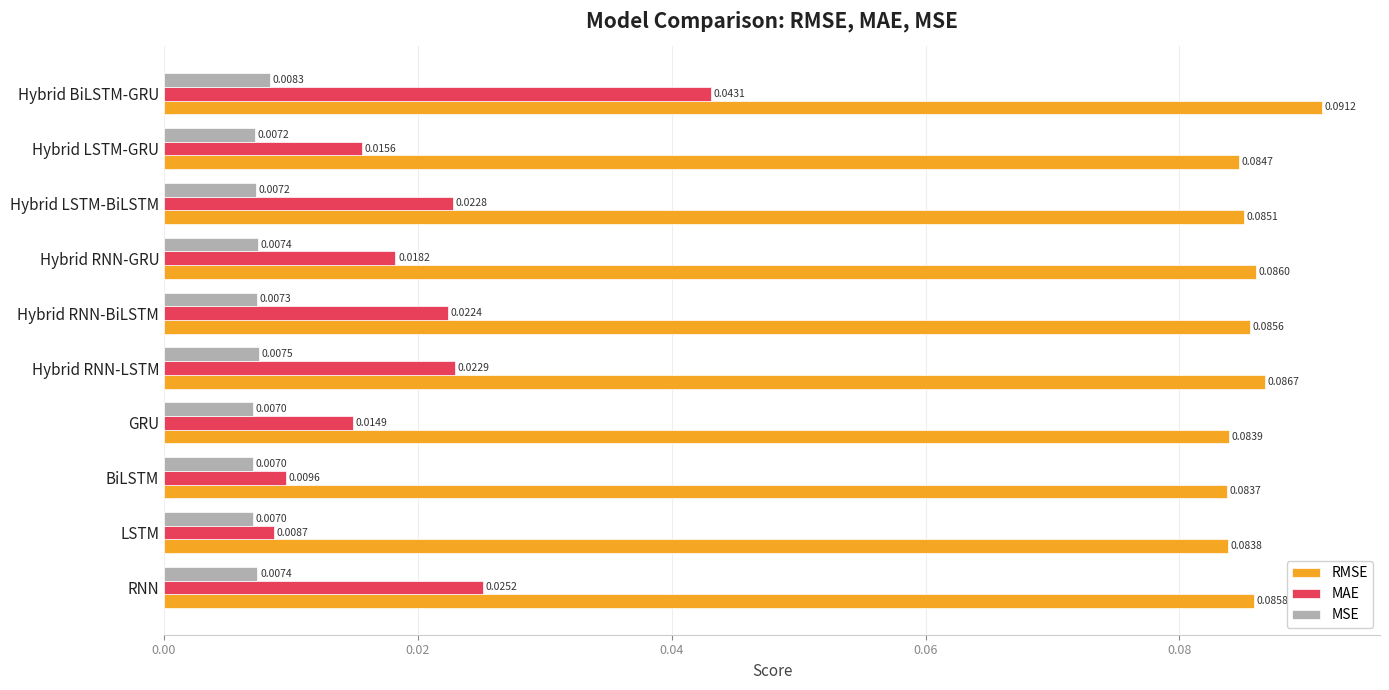

At which category is the sum across all series the highest?

Hybrid BiLSTM-GRU